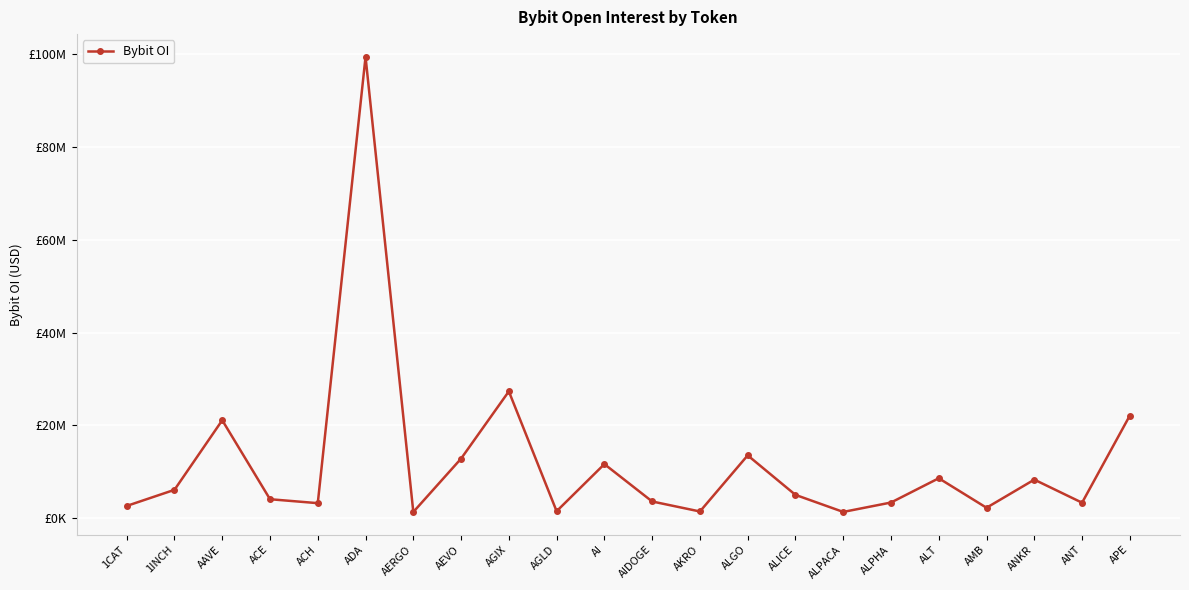

Is this an area chart (filled region under the line)?

No